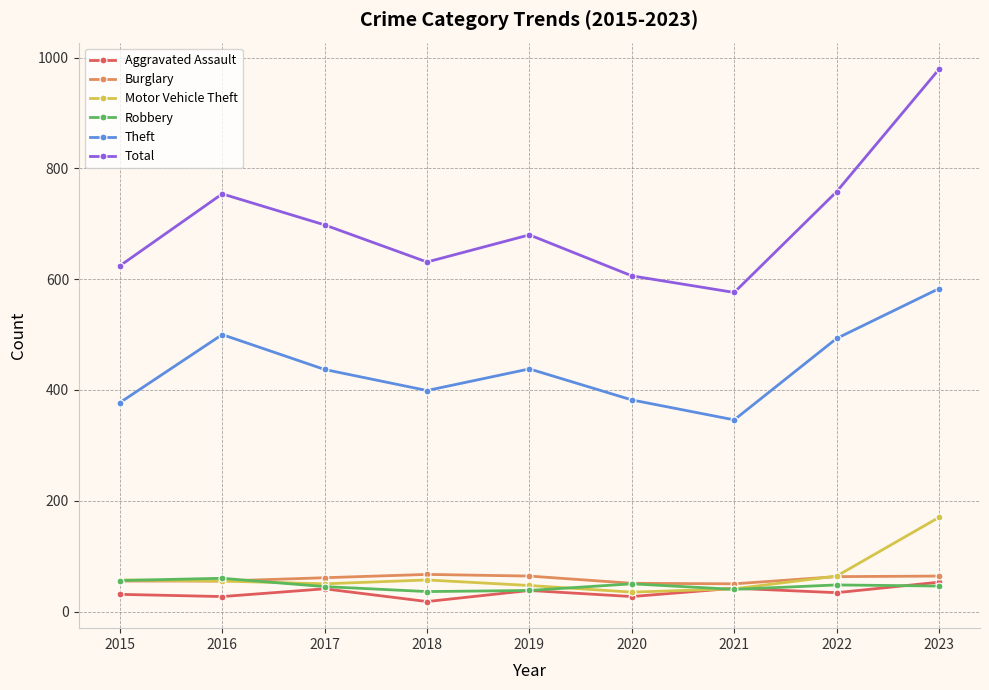

Count the number of categories in the chart.

9